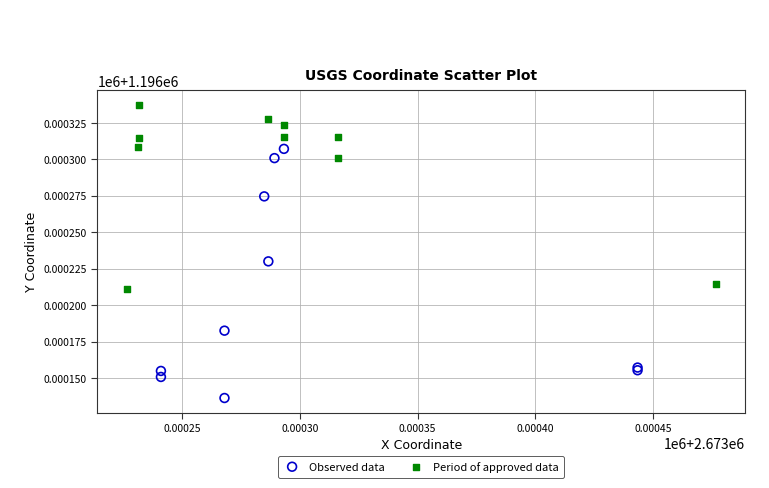

What are all the series names shown in the legend?

Observed data, Period of approved data